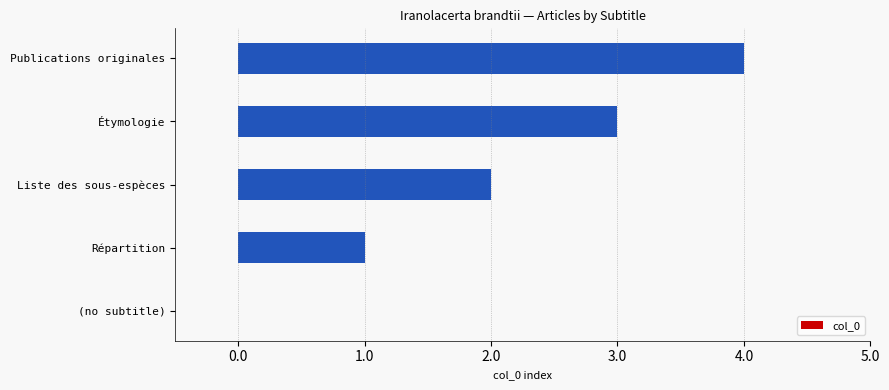

The chart shows a value of 3 at Étymologie. True or false?

True